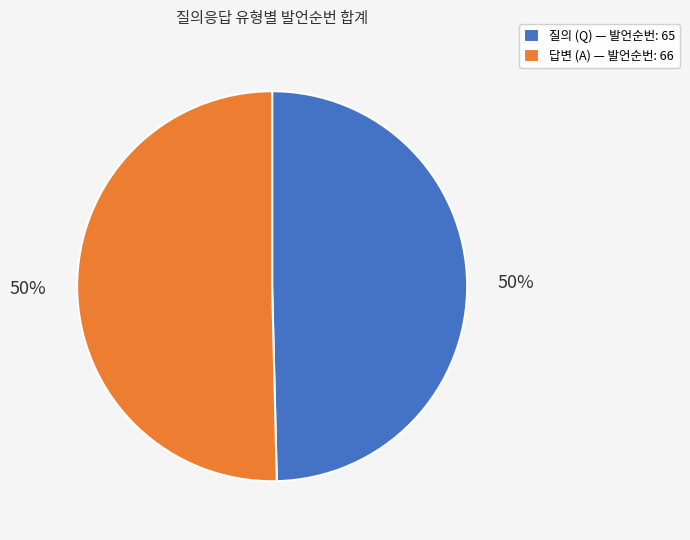

Count the number of slices in the pie.

2